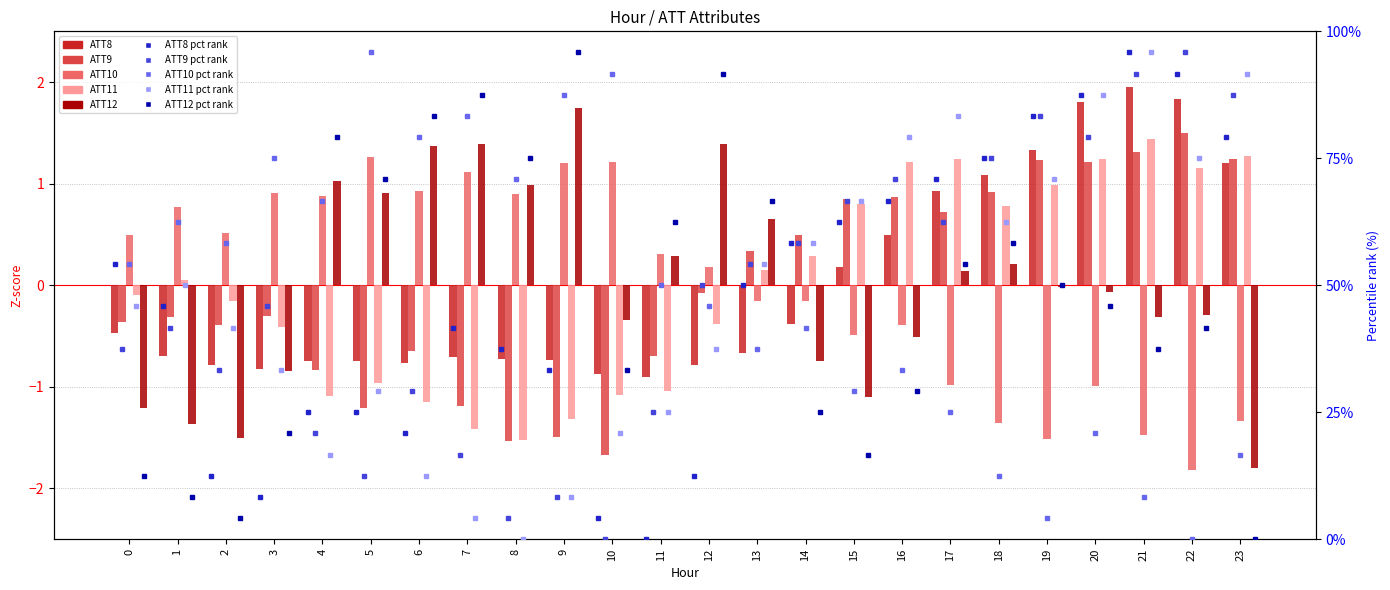

Rank the series by their maximum value, from highest to lowest.

ATT8, ATT12, ATT9, ATT11, ATT10